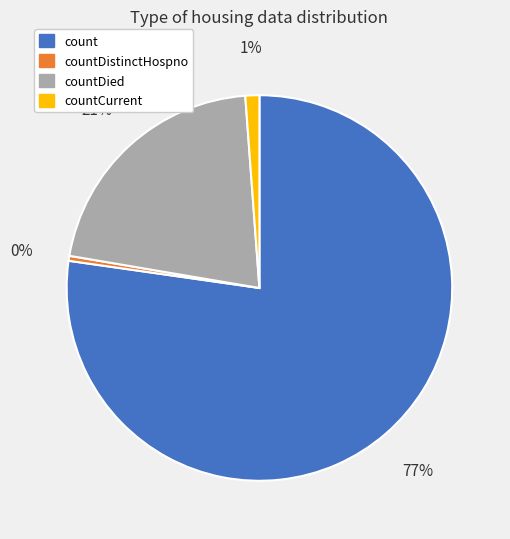

To the nearest percent, what is the average slice percentage?

25%